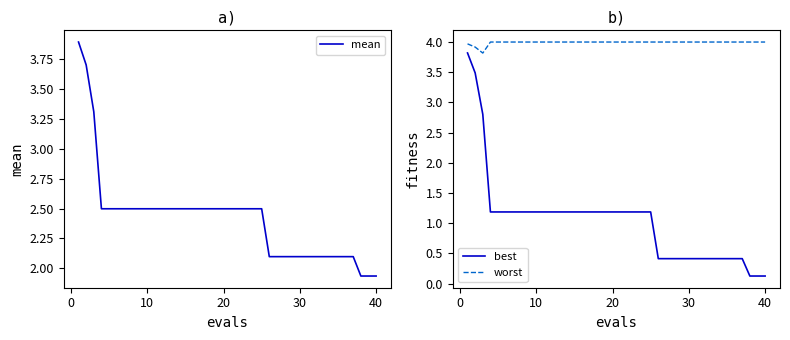

Which series has the largest total across all categories?

worst